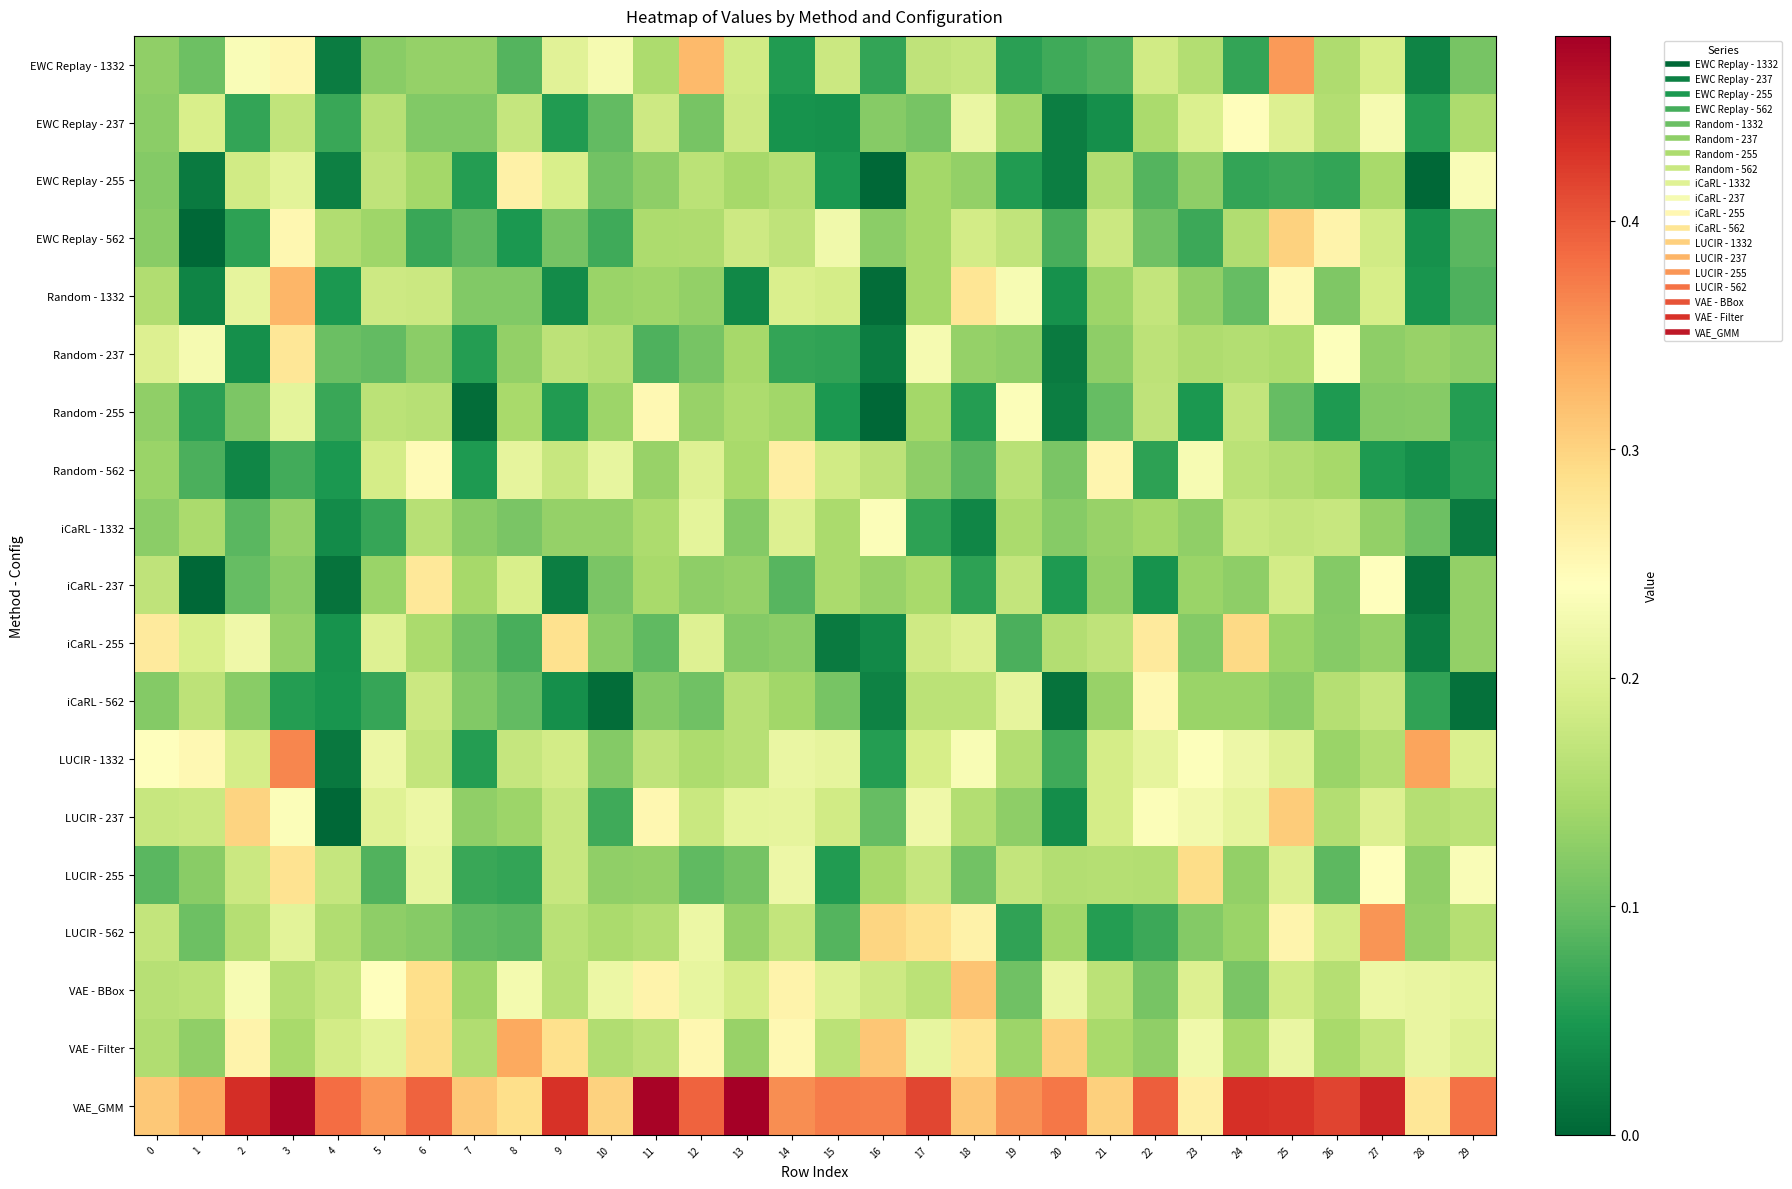

Reading left to right, extract all data points from this chart.

EWC Replay - 1332: 0=0.1	1=0.1	2=0.2	3=0.3	4=0.0	5=0.1	6=0.1	7=0.1	8=0.1	9=0.2	10=0.2	11=0.2	12=0.3	13=0.2	14=0.1	15=0.2	16=0.1	17=0.2	18=0.2	19=0.1	20=0.1	21=0.1	22=0.2	23=0.2	24=0.1	25=0.3	26=0.2	27=0.2	28=0.0	29=0.1
EWC Replay - 237: 0=0.1	1=0.2	2=0.1	3=0.2	4=0.1	5=0.2	6=0.1	7=0.1	8=0.2	9=0.1	10=0.1	11=0.2	12=0.1	13=0.2	14=0.0	15=0.0	16=0.1	17=0.1	18=0.2	19=0.1	20=0.0	21=0.0	22=0.1	23=0.2	24=0.2	25=0.2	26=0.2	27=0.2	28=0.1	29=0.2
EWC Replay - 255: 0=0.1	1=0.0	2=0.2	3=0.2	4=0.0	5=0.2	6=0.1	7=0.1	8=0.3	9=0.2	10=0.1	11=0.1	12=0.2	13=0.1	14=0.2	15=0.0	16=0.0	17=0.1	18=0.1	19=0.1	20=0.0	21=0.2	22=0.1	23=0.1	24=0.1	25=0.1	26=0.1	27=0.1	28=0.0	29=0.2
EWC Replay - 562: 0=0.1	1=0.0	2=0.1	3=0.3	4=0.2	5=0.1	6=0.1	7=0.1	8=0.0	9=0.1	10=0.1	11=0.2	12=0.2	13=0.2	14=0.2	15=0.2	16=0.1	17=0.1	18=0.2	19=0.2	20=0.1	21=0.2	22=0.1	23=0.1	24=0.2	25=0.3	26=0.3	27=0.2	28=0.0	29=0.1
Random - 1332: 0=0.2	1=0.0	2=0.2	3=0.3	4=0.0	5=0.2	6=0.2	7=0.1	8=0.1	9=0.0	10=0.1	11=0.1	12=0.1	13=0.0	14=0.2	15=0.2	16=0.0	17=0.1	18=0.3	19=0.2	20=0.0	21=0.1	22=0.2	23=0.1	24=0.1	25=0.2	26=0.1	27=0.2	28=0.0	29=0.1
Random - 237: 0=0.2	1=0.2	2=0.0	3=0.3	4=0.1	5=0.1	6=0.1	7=0.1	8=0.1	9=0.2	10=0.2	11=0.1	12=0.1	13=0.1	14=0.1	15=0.1	16=0.0	17=0.2	18=0.1	19=0.1	20=0.0	21=0.1	22=0.2	23=0.2	24=0.2	25=0.2	26=0.2	27=0.1	28=0.1	29=0.1
Random - 255: 0=0.1	1=0.1	2=0.1	3=0.2	4=0.1	5=0.2	6=0.2	7=0.0	8=0.1	9=0.1	10=0.1	11=0.2	12=0.1	13=0.2	14=0.1	15=0.0	16=0.0	17=0.1	18=0.1	19=0.2	20=0.0	21=0.1	22=0.2	23=0.0	24=0.2	25=0.1	26=0.1	27=0.1	28=0.1	29=0.1
Random - 562: 0=0.1	1=0.1	2=0.0	3=0.1	4=0.0	5=0.2	6=0.2	7=0.1	8=0.2	9=0.2	10=0.2	11=0.1	12=0.2	13=0.1	14=0.3	15=0.2	16=0.2	17=0.1	18=0.1	19=0.2	20=0.1	21=0.3	22=0.1	23=0.2	24=0.2	25=0.2	26=0.1	27=0.1	28=0.0	29=0.1
iCaRL - 1332: 0=0.1	1=0.1	2=0.1	3=0.1	4=0.0	5=0.1	6=0.2	7=0.1	8=0.1	9=0.1	10=0.1	11=0.2	12=0.2	13=0.1	14=0.2	15=0.1	16=0.2	17=0.1	18=0.0	19=0.1	20=0.1	21=0.1	22=0.1	23=0.1	24=0.2	25=0.2	26=0.2	27=0.1	28=0.1	29=0.0
iCaRL - 237: 0=0.2	1=0.0	2=0.1	3=0.1	4=0.0	5=0.1	6=0.3	7=0.1	8=0.2	9=0.0	10=0.1	11=0.1	12=0.1	13=0.1	14=0.1	15=0.1	16=0.1	17=0.1	18=0.1	19=0.2	20=0.1	21=0.1	22=0.0	23=0.1	24=0.1	25=0.2	26=0.1	27=0.2	28=0.0	29=0.1
iCaRL - 255: 0=0.3	1=0.2	2=0.2	3=0.1	4=0.0	5=0.2	6=0.1	7=0.1	8=0.1	9=0.3	10=0.1	11=0.1	12=0.2	13=0.1	14=0.1	15=0.0	16=0.0	17=0.2	18=0.2	19=0.1	20=0.2	21=0.2	22=0.3	23=0.1	24=0.3	25=0.1	26=0.1	27=0.1	28=0.0	29=0.1
iCaRL - 562: 0=0.1	1=0.2	2=0.1	3=0.1	4=0.0	5=0.1	6=0.2	7=0.1	8=0.1	9=0.0	10=0.0	11=0.1	12=0.1	13=0.2	14=0.1	15=0.1	16=0.0	17=0.2	18=0.2	19=0.2	20=0.0	21=0.1	22=0.3	23=0.1	24=0.1	25=0.1	26=0.2	27=0.2	28=0.1	29=0.0
LUCIR - 1332: 0=0.2	1=0.3	2=0.2	3=0.4	4=0.0	5=0.2	6=0.2	7=0.1	8=0.2	9=0.2	10=0.1	11=0.2	12=0.2	13=0.2	14=0.2	15=0.2	16=0.1	17=0.2	18=0.2	19=0.2	20=0.1	21=0.2	22=0.2	23=0.2	24=0.2	25=0.2	26=0.1	27=0.2	28=0.3	29=0.2
LUCIR - 237: 0=0.2	1=0.2	2=0.3	3=0.2	4=0.0	5=0.2	6=0.2	7=0.1	8=0.1	9=0.2	10=0.1	11=0.3	12=0.2	13=0.2	14=0.2	15=0.2	16=0.1	17=0.2	18=0.2	19=0.1	20=0.0	21=0.2	22=0.2	23=0.2	24=0.2	25=0.3	26=0.2	27=0.2	28=0.2	29=0.2
LUCIR - 255: 0=0.1	1=0.1	2=0.2	3=0.3	4=0.2	5=0.1	6=0.2	7=0.1	8=0.1	9=0.2	10=0.1	11=0.1	12=0.1	13=0.1	14=0.2	15=0.1	16=0.1	17=0.2	18=0.1	19=0.2	20=0.2	21=0.2	22=0.2	23=0.3	24=0.1	25=0.2	26=0.1	27=0.2	28=0.1	29=0.2
LUCIR - 562: 0=0.2	1=0.1	2=0.2	3=0.2	4=0.2	5=0.1	6=0.1	7=0.1	8=0.1	9=0.2	10=0.1	11=0.2	12=0.2	13=0.1	14=0.2	15=0.1	16=0.3	17=0.3	18=0.3	19=0.1	20=0.1	21=0.1	22=0.1	23=0.1	24=0.1	25=0.3	26=0.2	27=0.4	28=0.1	29=0.2
VAE - BBox: 0=0.2	1=0.2	2=0.2	3=0.2	4=0.2	5=0.2	6=0.3	7=0.1	8=0.2	9=0.2	10=0.2	11=0.3	12=0.2	13=0.2	14=0.3	15=0.2	16=0.2	17=0.2	18=0.3	19=0.1	20=0.2	21=0.2	22=0.1	23=0.2	24=0.1	25=0.2	26=0.2	27=0.2	28=0.2	29=0.2
VAE - Filter: 0=0.2	1=0.1	2=0.3	3=0.1	4=0.2	5=0.2	6=0.3	7=0.2	8=0.3	9=0.3	10=0.2	11=0.2	12=0.3	13=0.1	14=0.3	15=0.2	16=0.3	17=0.2	18=0.3	19=0.1	20=0.3	21=0.1	22=0.1	23=0.2	24=0.1	25=0.2	26=0.1	27=0.2	28=0.2	29=0.2
VAE_GMM: 0=0.3	1=0.3	2=0.4	3=0.5	4=0.4	5=0.4	6=0.4	7=0.3	8=0.3	9=0.4	10=0.3	11=0.5	12=0.4	13=0.5	14=0.4	15=0.4	16=0.4	17=0.4	18=0.3	19=0.4	20=0.4	21=0.3	22=0.4	23=0.3	24=0.4	25=0.4	26=0.4	27=0.4	28=0.3	29=0.4